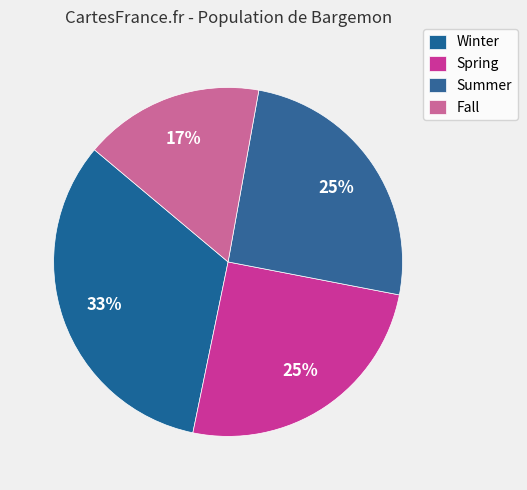

To the nearest percent, what is the average slice percentage?

25%